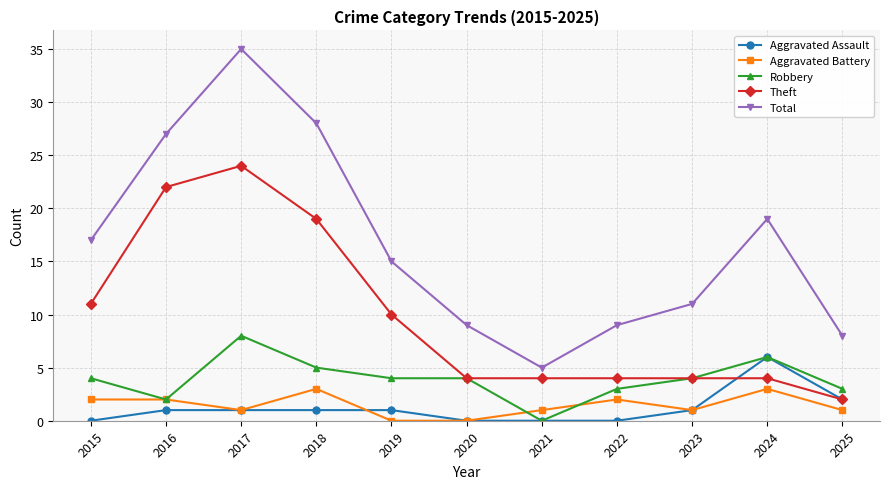

What is the greatest value displayed?

35